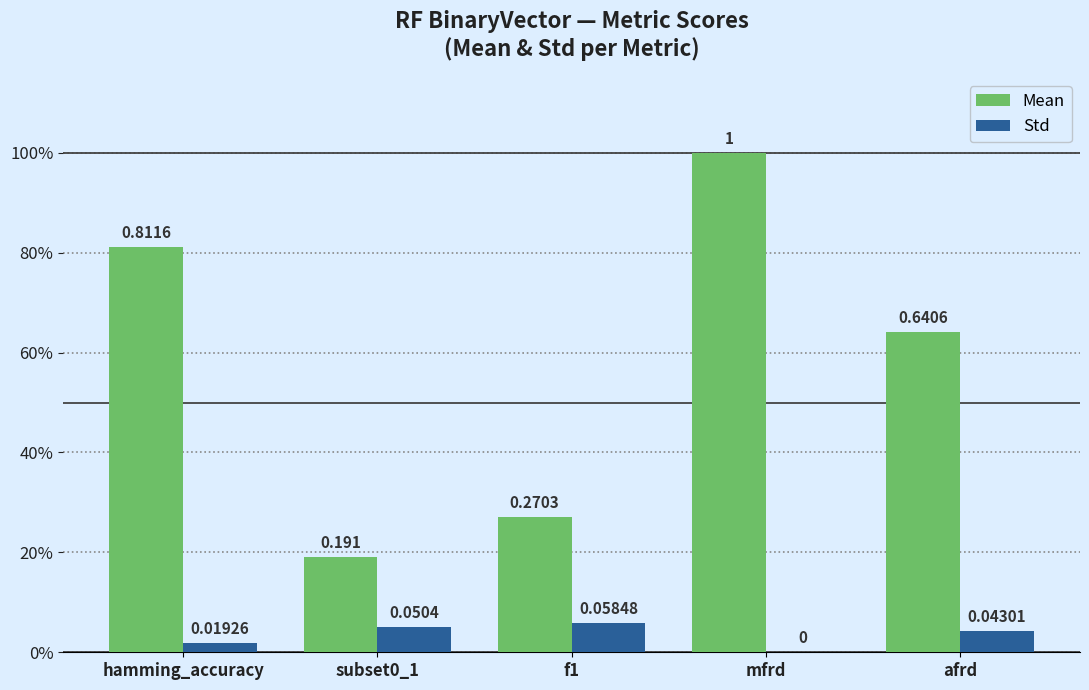

Are the bars grouped side by side (vs. stacked)?

Yes